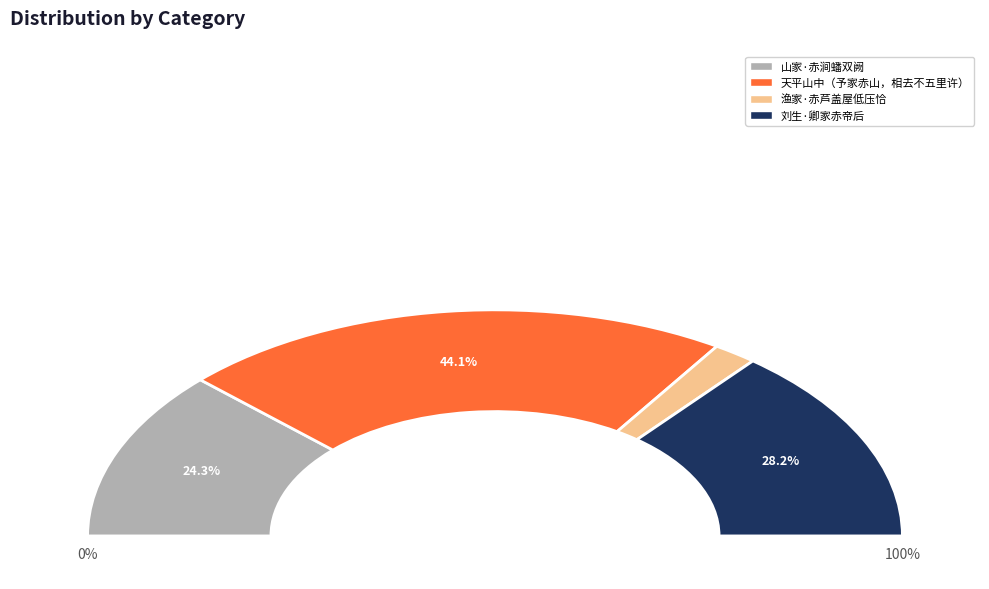

What is the largest slice in the pie chart?

天平山中（予家赤山，相去不五里许）